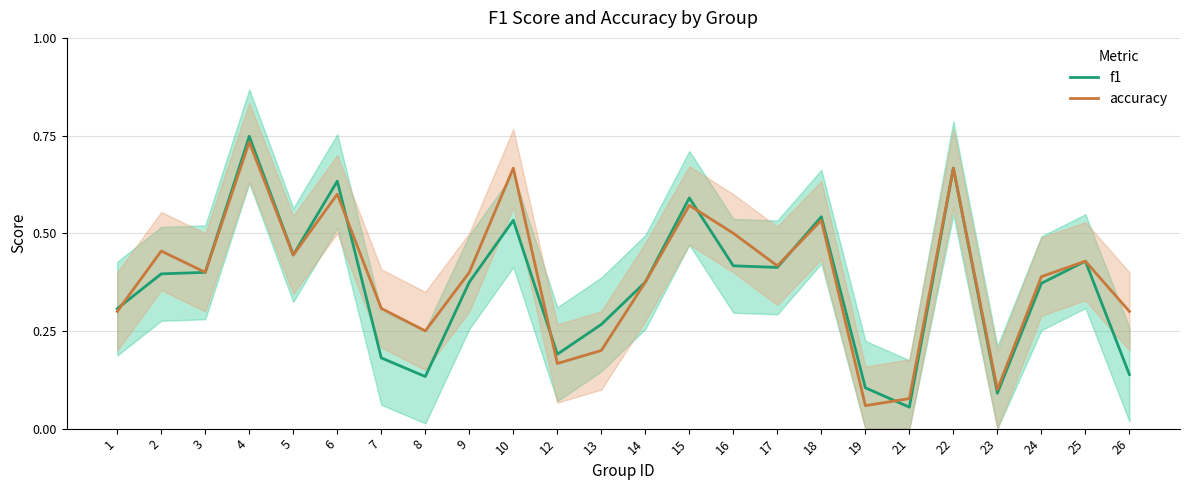

What is the value of the f1 point at the 8th from the left?

0.1